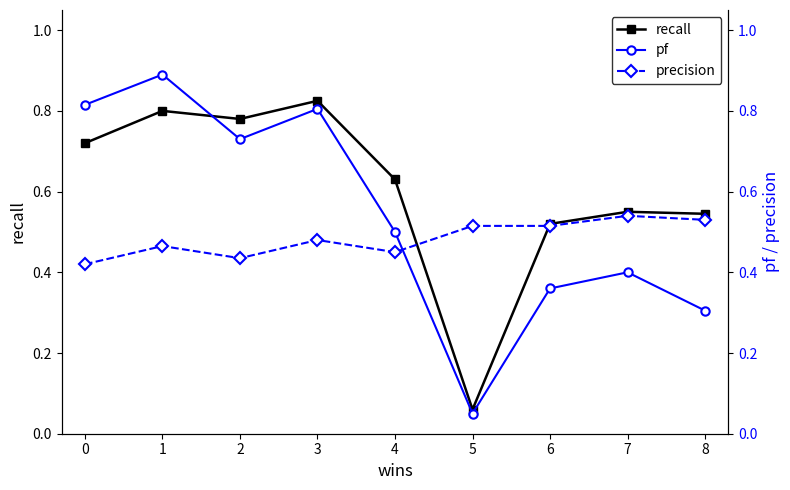

The value of recall at 7 is 0.3. True or false?

False